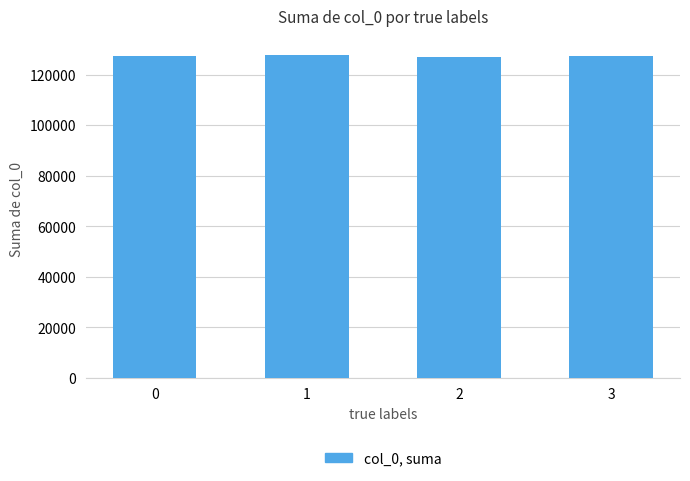

How many values are between 127260 and 127765?

3